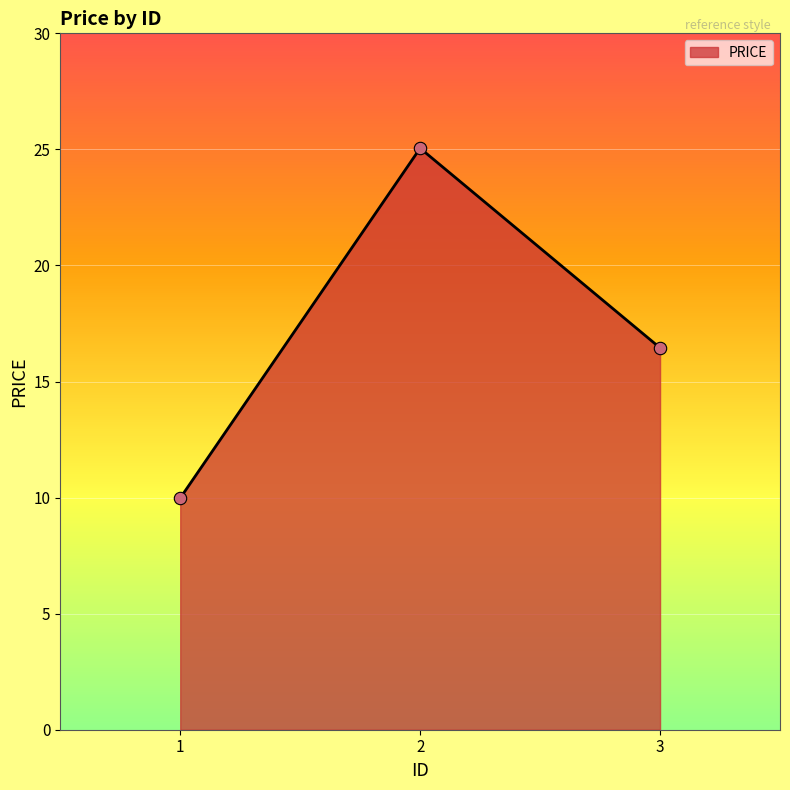

What is the change in value from 1 to 3?

+6.5